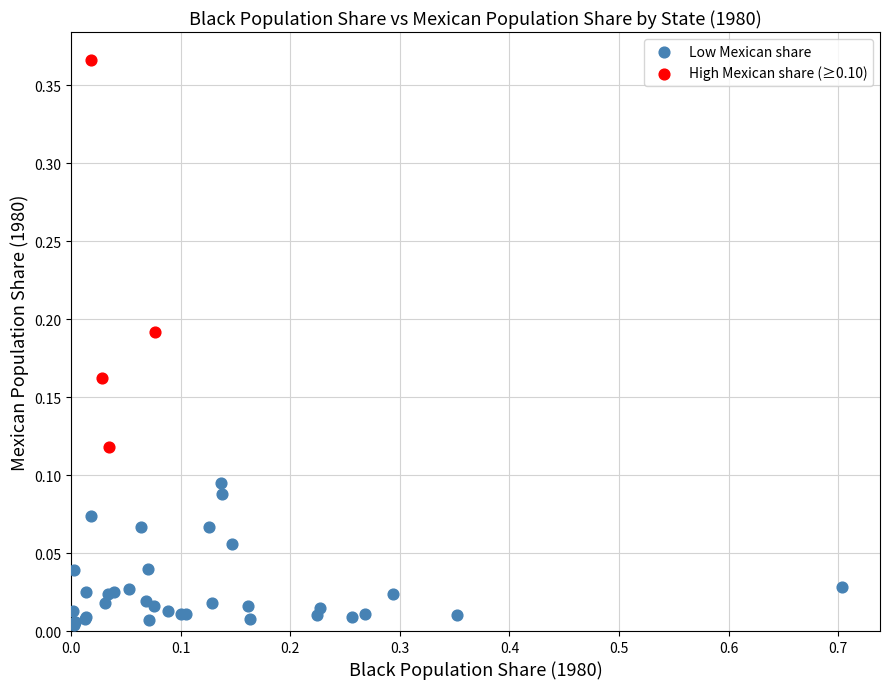

Which series has the widest spread of Y values?

High Mexican share (≥0.10)